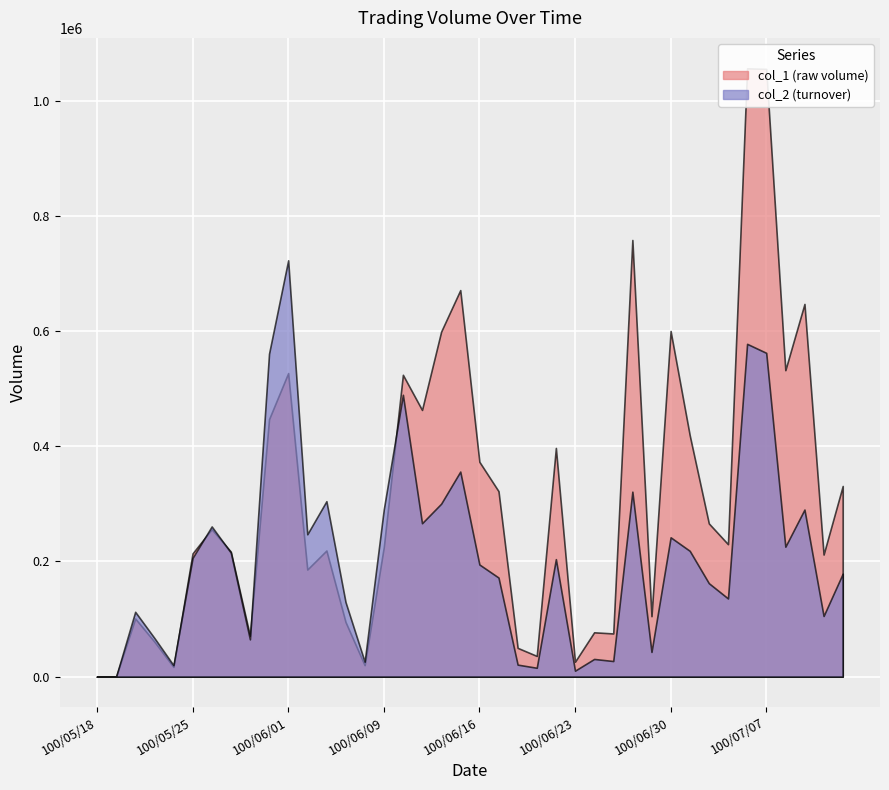

Which label corresponds to the smallest value in the chart?

100/05/18